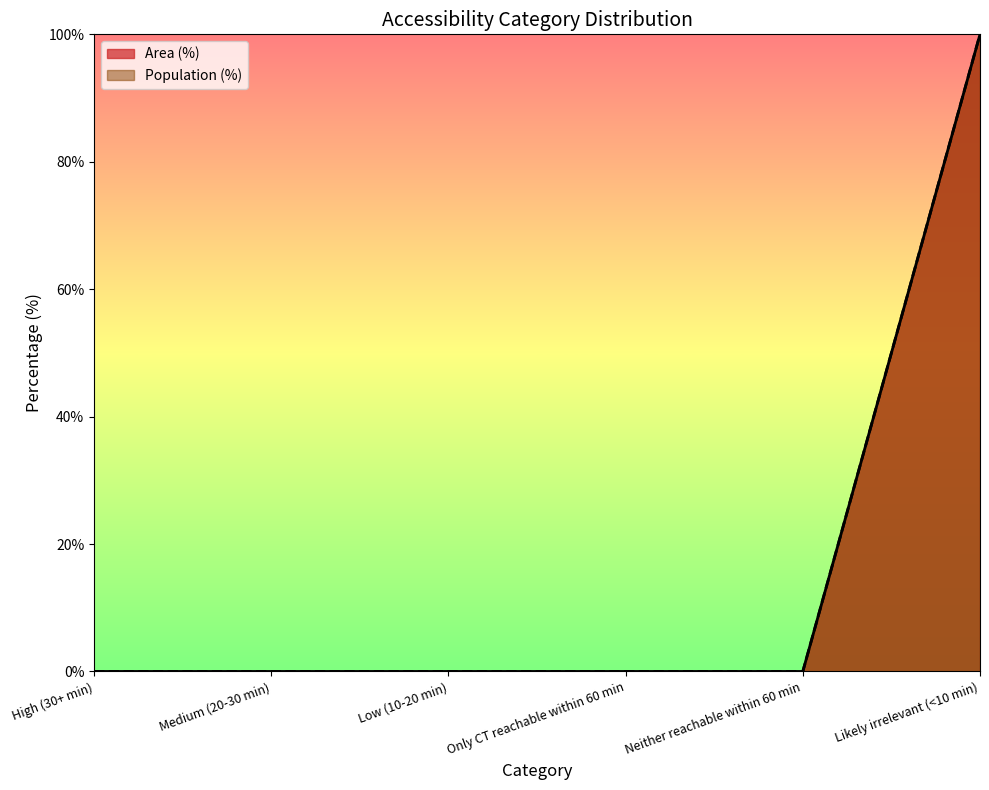

Is it true that Area (%) equals 69 at Neither reachable within 60 min?

False